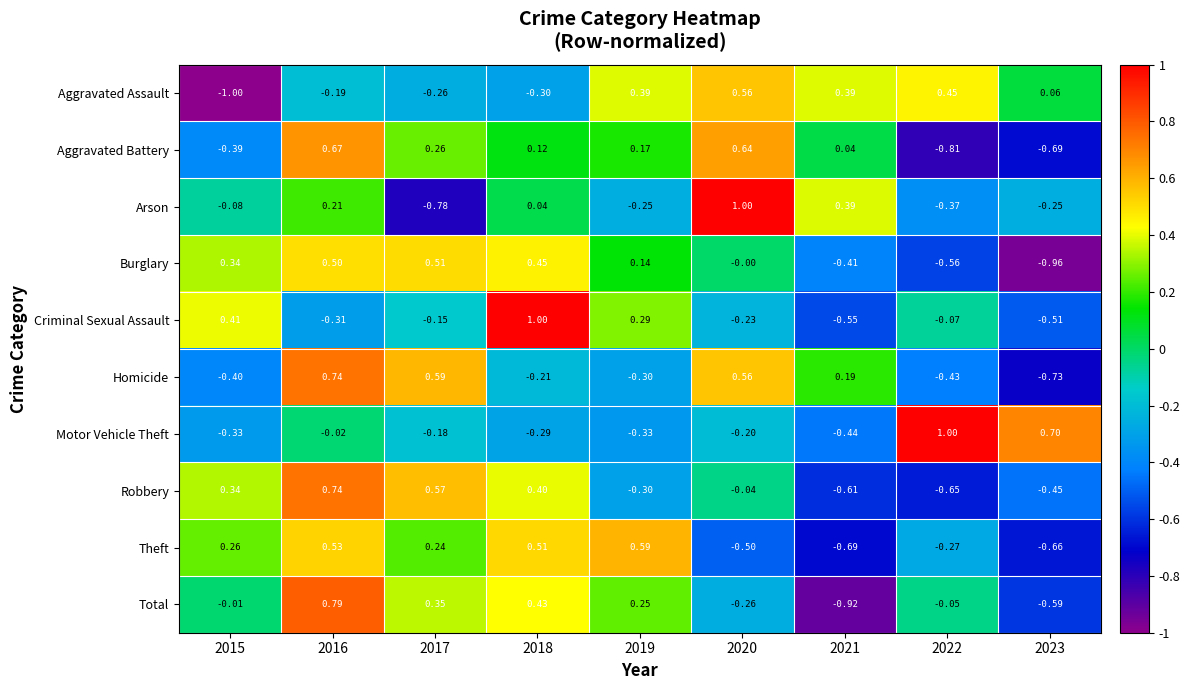

At 2018, list the series in order from largest to smallest.

Criminal Sexual Assault, Theft, Burglary, Total, Robbery, Aggravated Battery, Arson, Homicide, Motor Vehicle Theft, Aggravated Assault